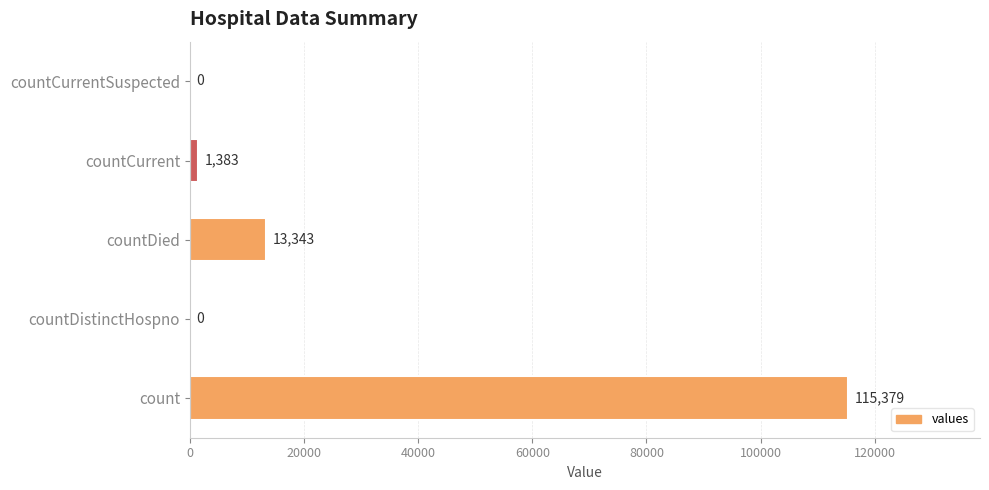

What is the change in value from countDistinctHospno to countDied?

+13343